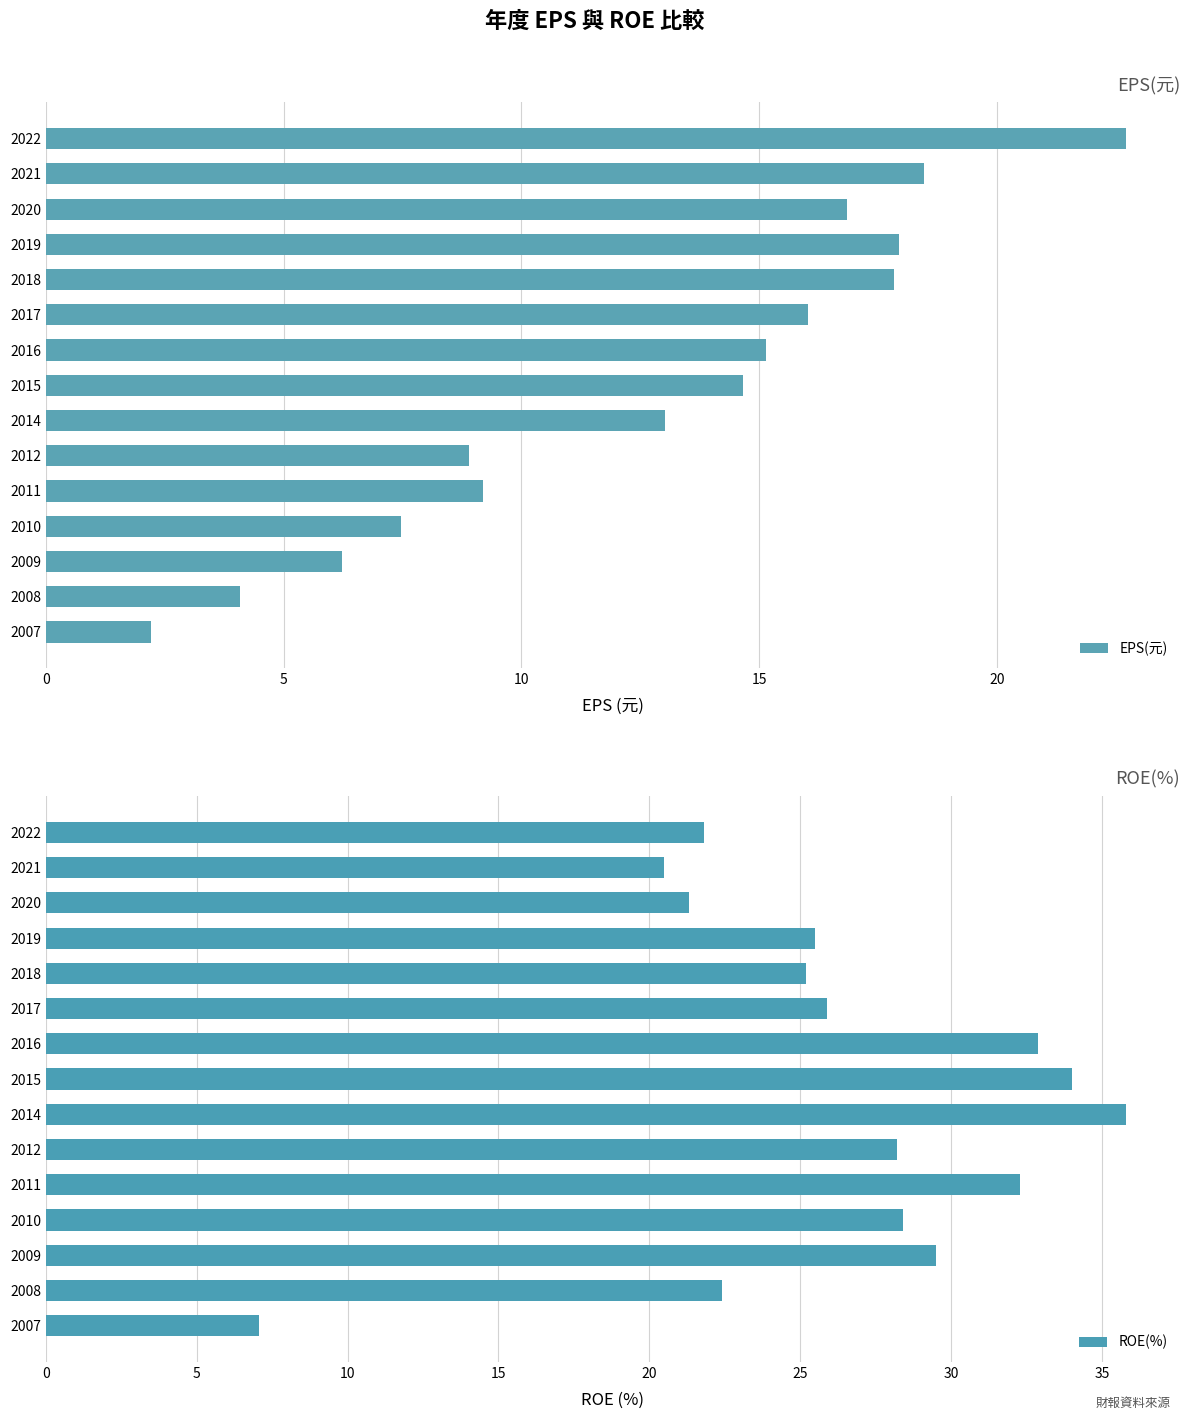

True or false: EPS(元) has a value of 4.1 at 2008.

True